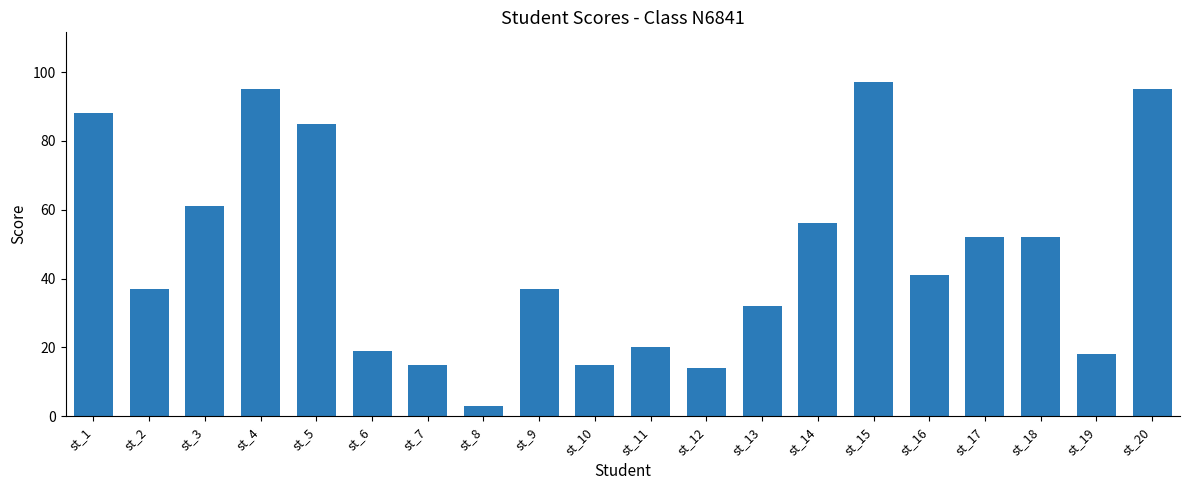

What is the difference between the values at st_11 and st_15?

77